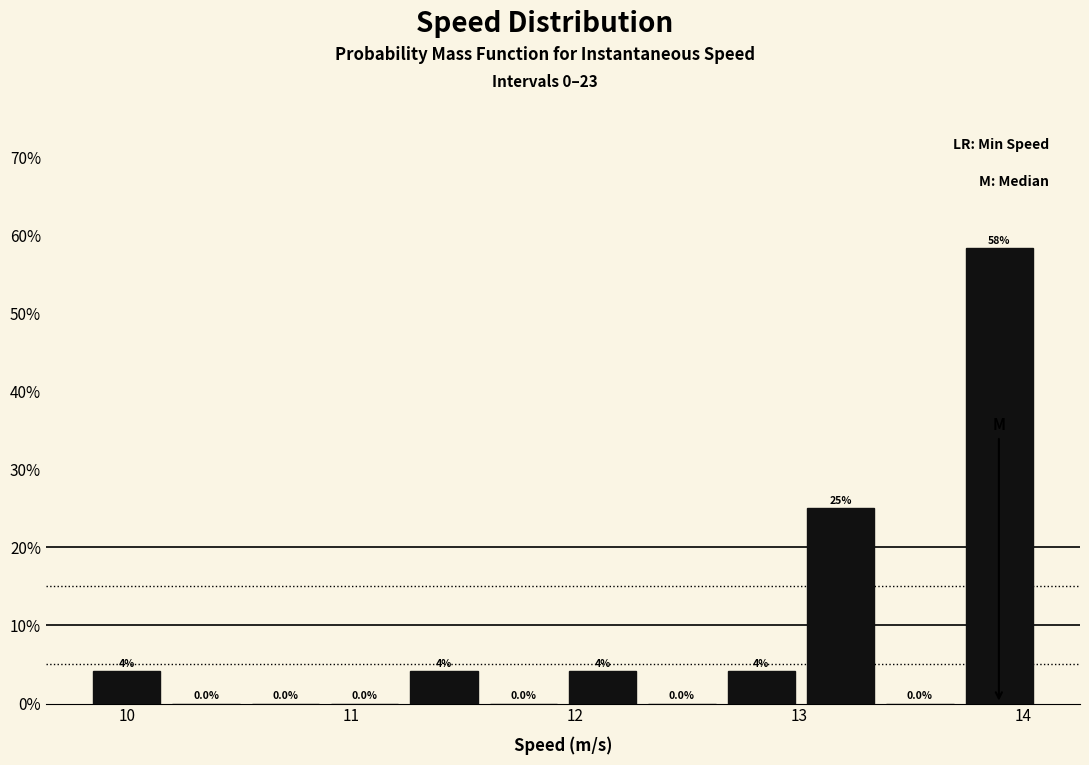

Around what value on the x-axis is the tallest bar? Give the approximate position of its centre, as read against the axis.

13.9